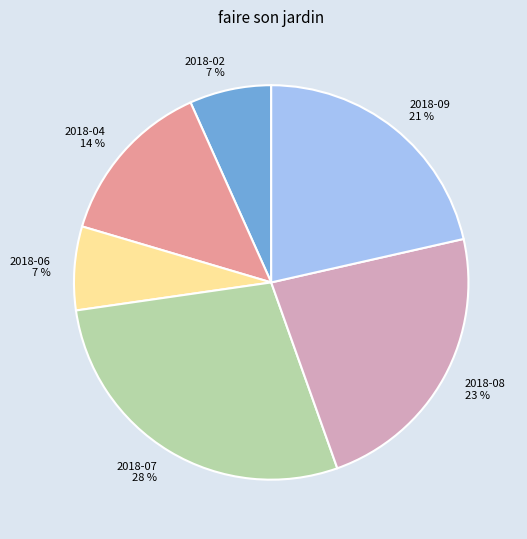

Which category has the biggest portion of the pie?

2018-07